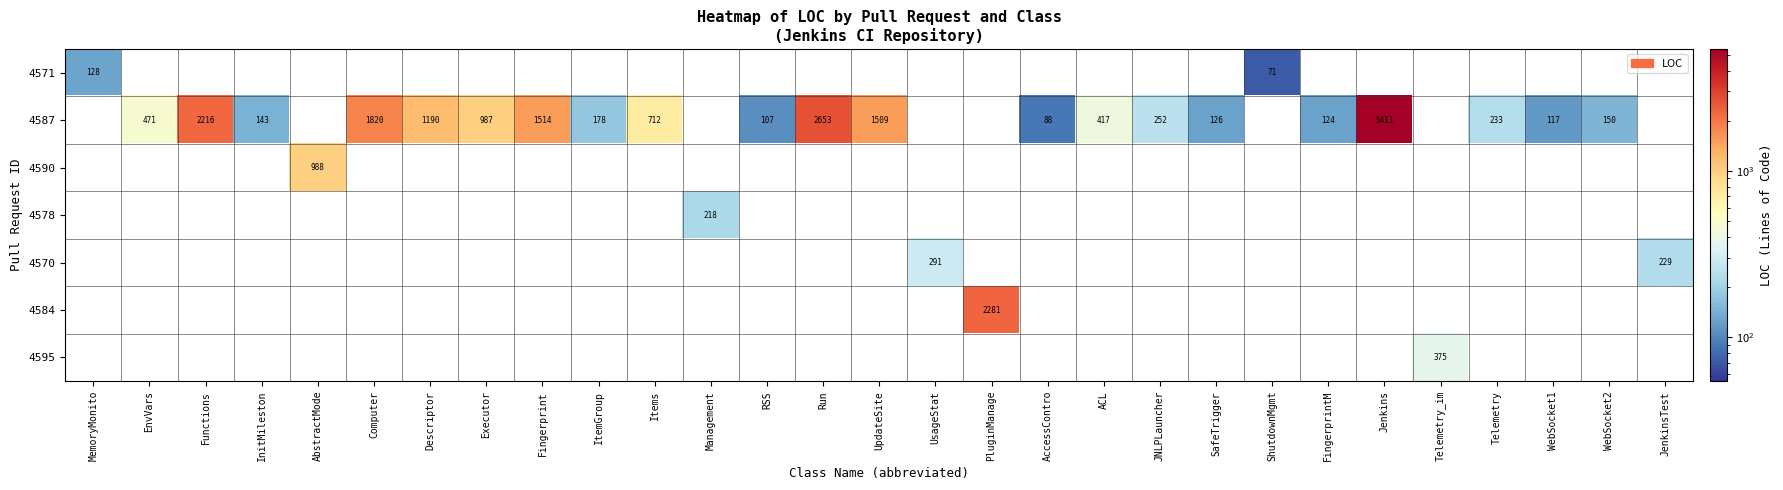

The value of 4587 at Fingerprint is 1514. True or false?

True